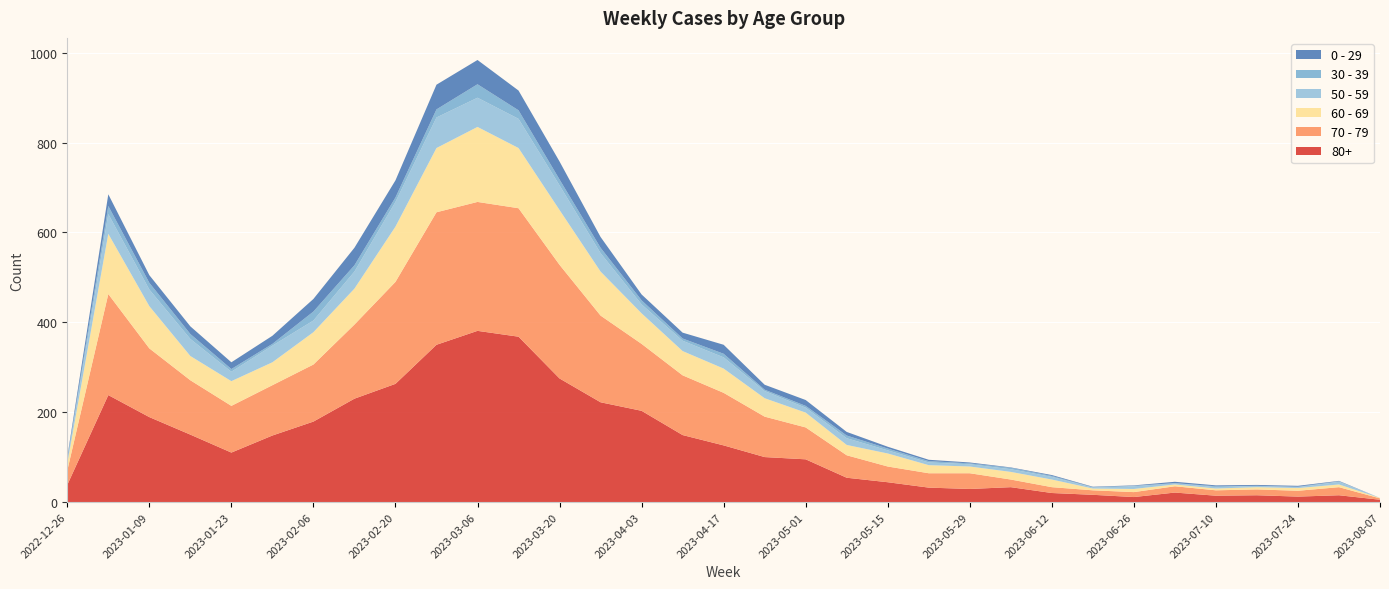

Reading left to right, extract all data points from this chart.

80+: 38	238	189	150	110	148	179	230	263	350	381	368	275	222	203	149	126	100	95	54	44	32	29	33	20	16	11	21	14	15	12	15	5
70 - 79: 32	225	153	121	104	112	127	165	227	295	287	286	253	193	149	133	117	90	71	50	35	32	35	17	13	10	11	14	12	13	13	18	3
60 - 69: 16	134	94	54	55	51	72	80	123	143	167	134	122	98	68	54	54	41	33	23	29	18	15	17	17	4	7	4	4	5	6	6	1
50 - 59: 5	44	37	38	21	37	26	38	55	68	65	65	55	41	20	23	25	16	11	15	7	6	5	6	6	2	6	3	3	3	2	6	0
30 - 39: 5	18	15	11	6	4	20	14	10	18	30	19	13	12	9	5	8	3	4	6	4	3	2	3	2	1	1	0	2	0	1	1	0
0 - 29: 4	26	17	17	15	18	28	39	38	55	54	44	40	24	13	13	20	11	13	8	4	3	2	1	2	1	1	3	2	2	2	1	0